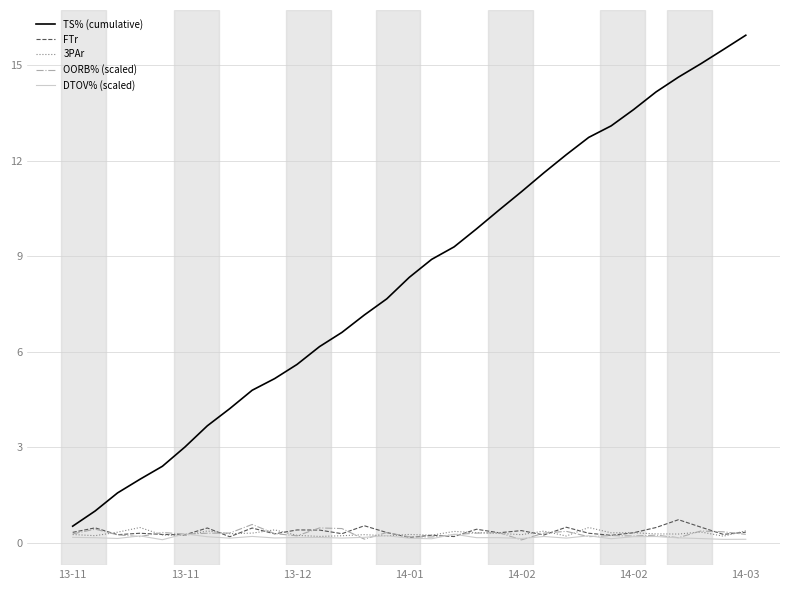

True or false: TS% (cumulative) and DTOV% (scaled) intersect in this chart.

False